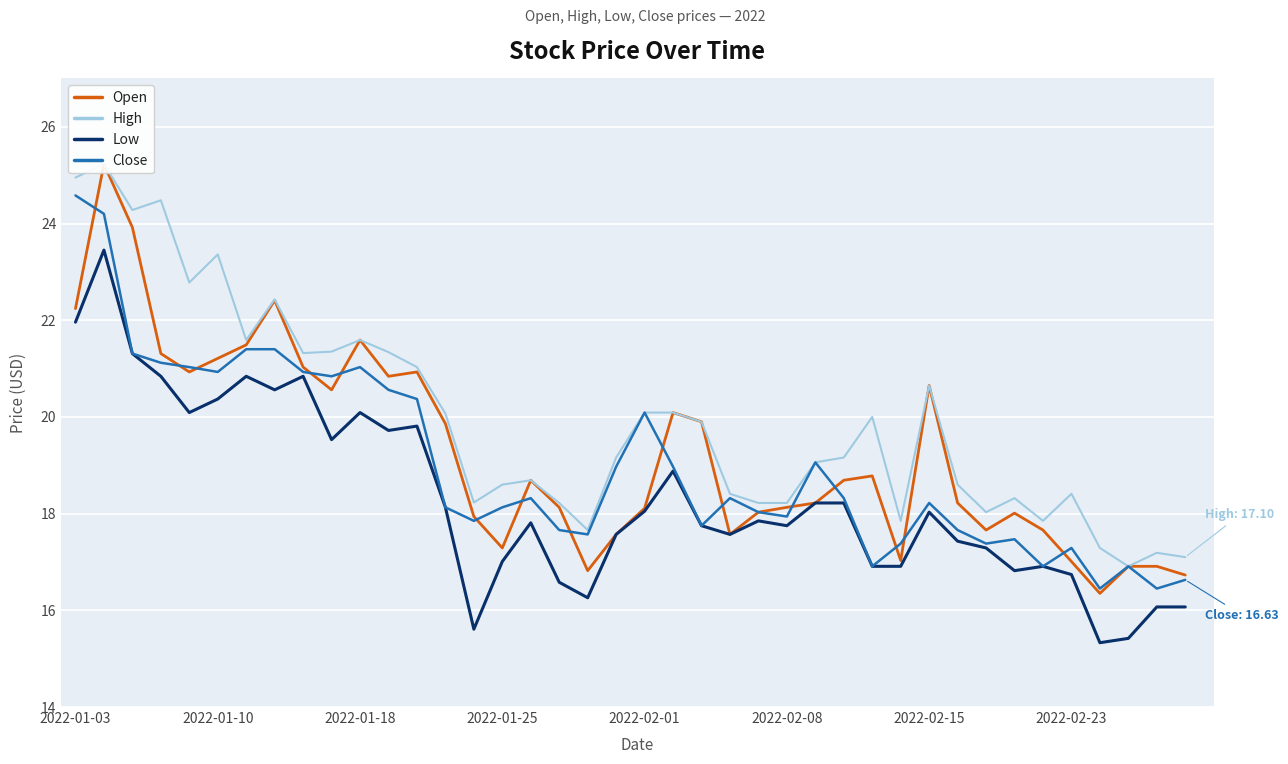

The Low series shows 7.9 at 2022-02-15. True or false?

False